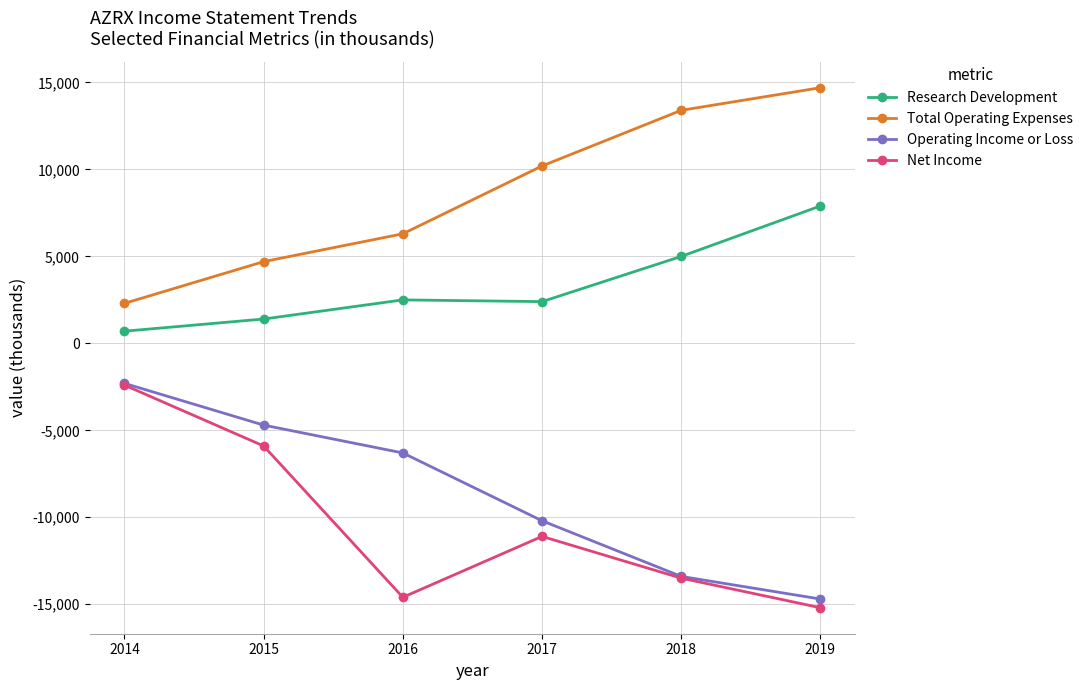

The value of Operating Income or Loss at 2016 is -3041. True or false?

False